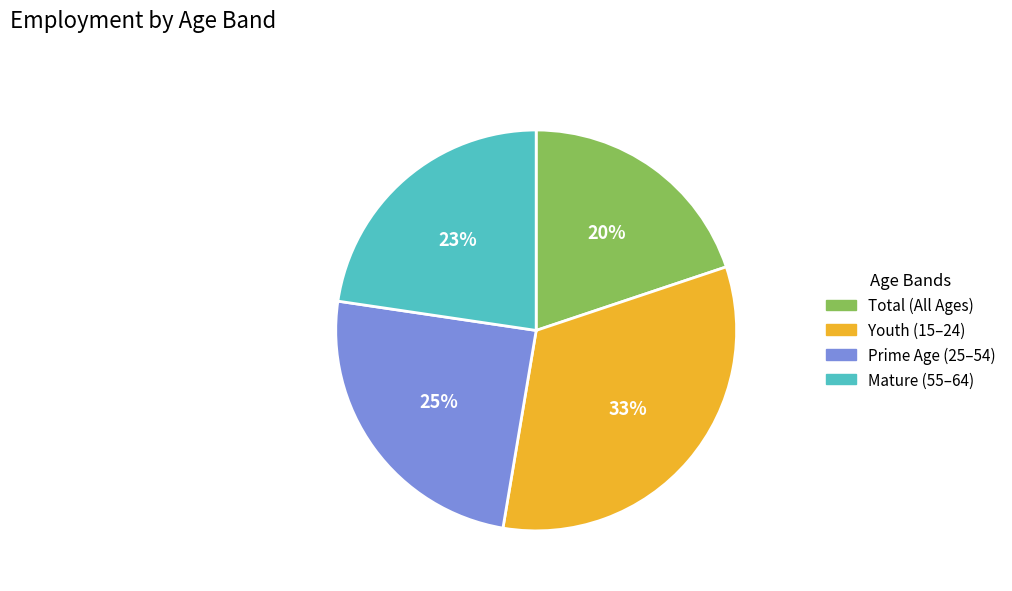

Is there a majority slice in this chart?

No